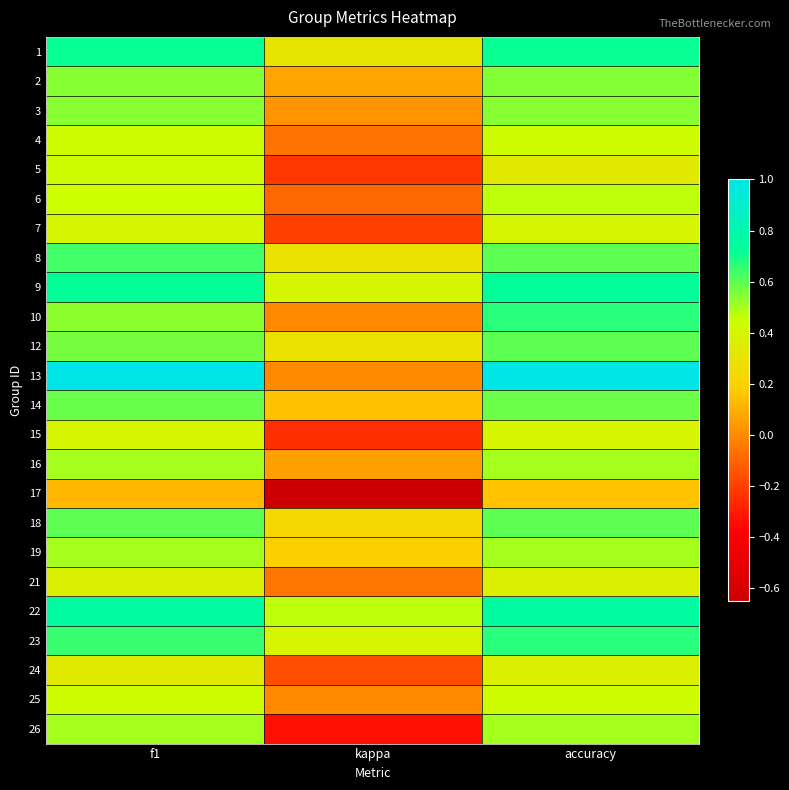

List the series in order of their peak value, highest first.

13, 22, 9, 1, 10, 23, 8, 12, 18, 14, 2, 3, 16, 19, 26, 6, 4, 5, 25, 7, 15, 21, 24, 17